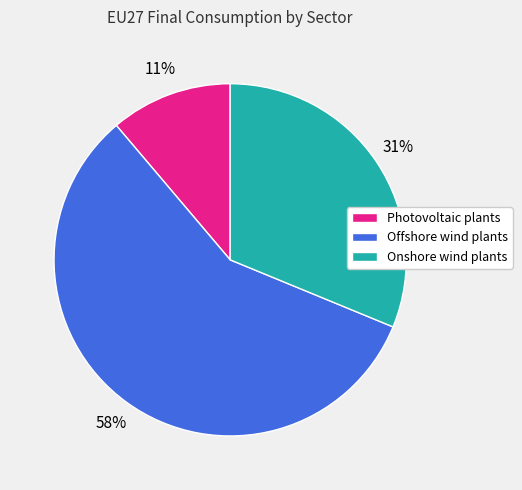

Is the sum of Onshore wind plants and Offshore wind plants greater than half?

Yes